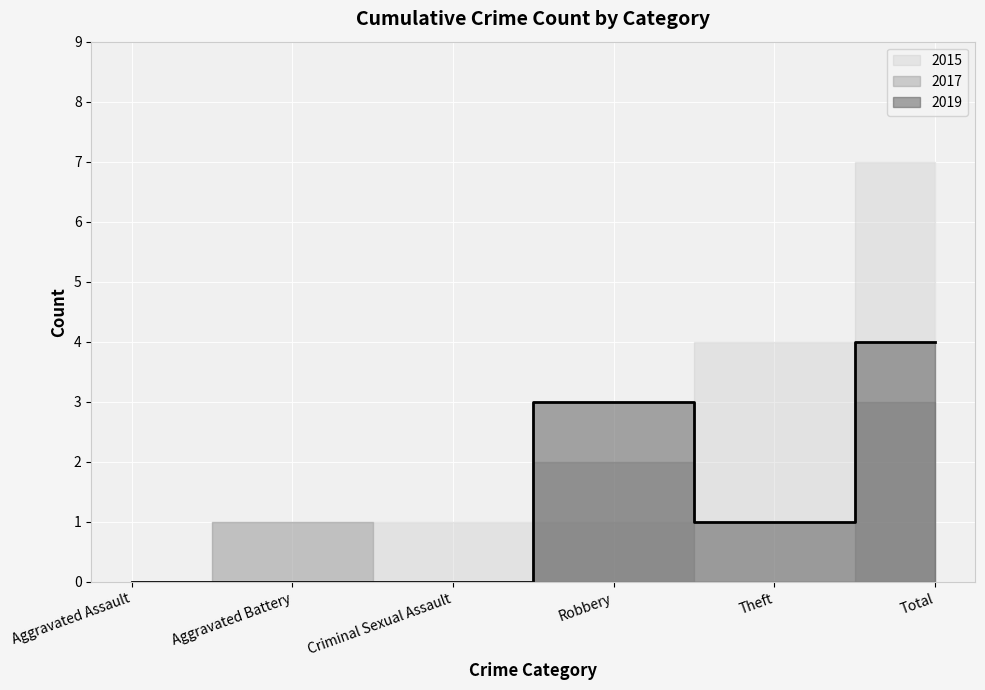

Where is the first local minimum for 2017?

Criminal Sexual Assault